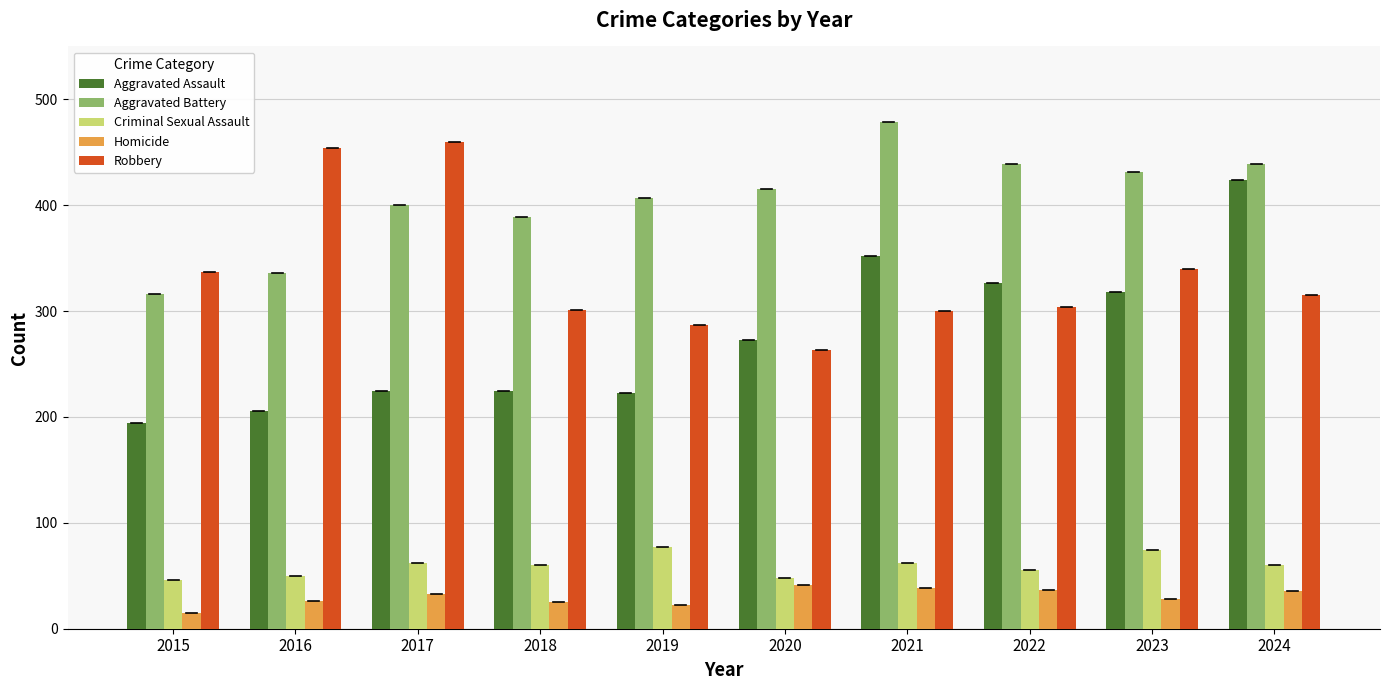

What is the minimum value shown in the chart?

15